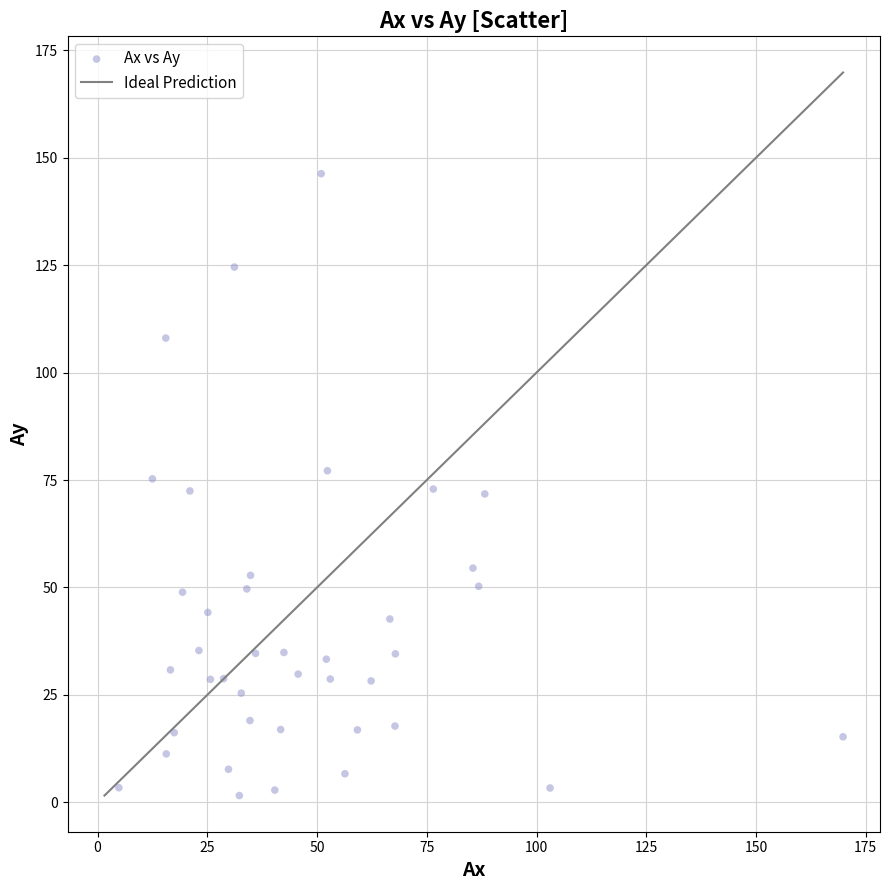

What is the range of Y values (max minus min)?

144.7